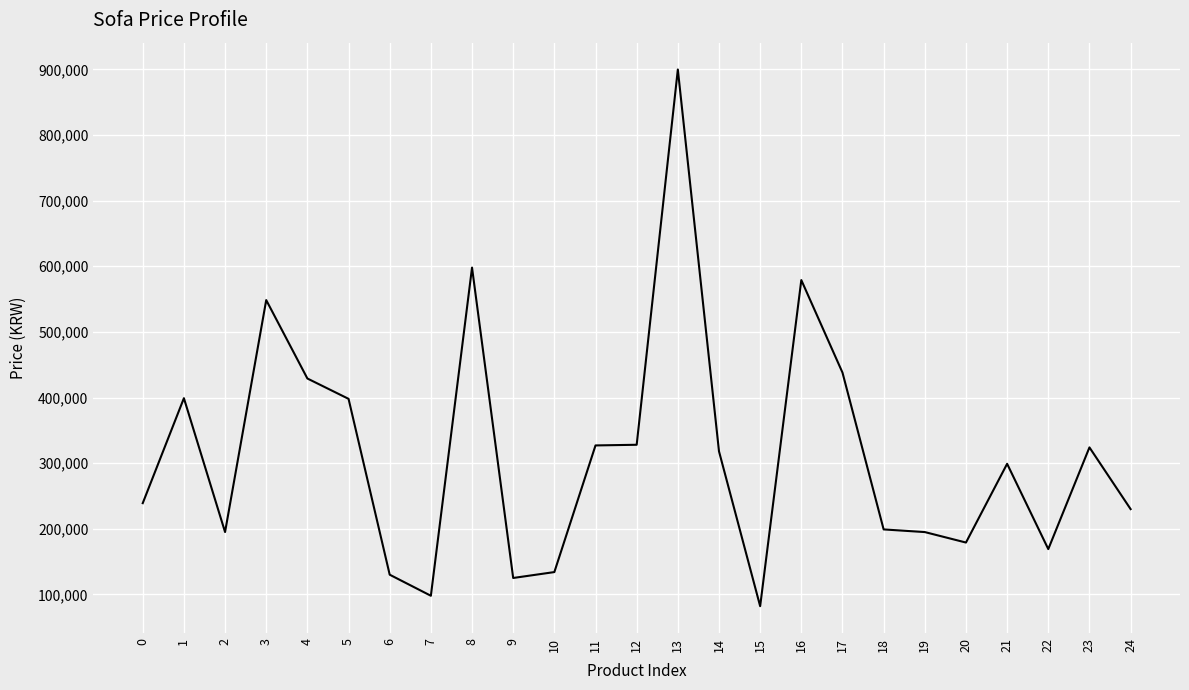

What is the difference between the maximum and minimum values?

817900